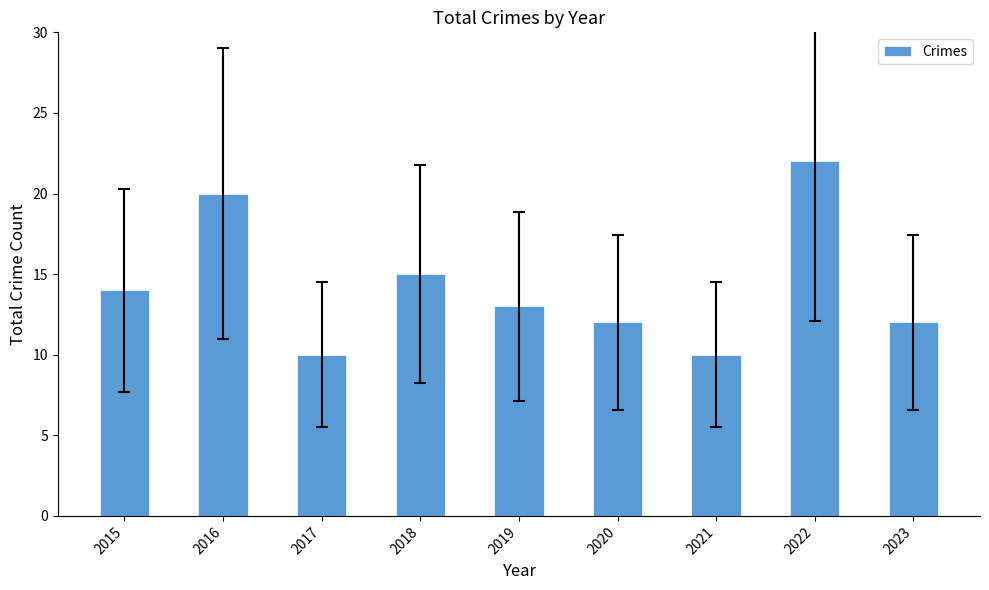

Approximately how many times larger is the value at 2017 compared to 2022?

0.5